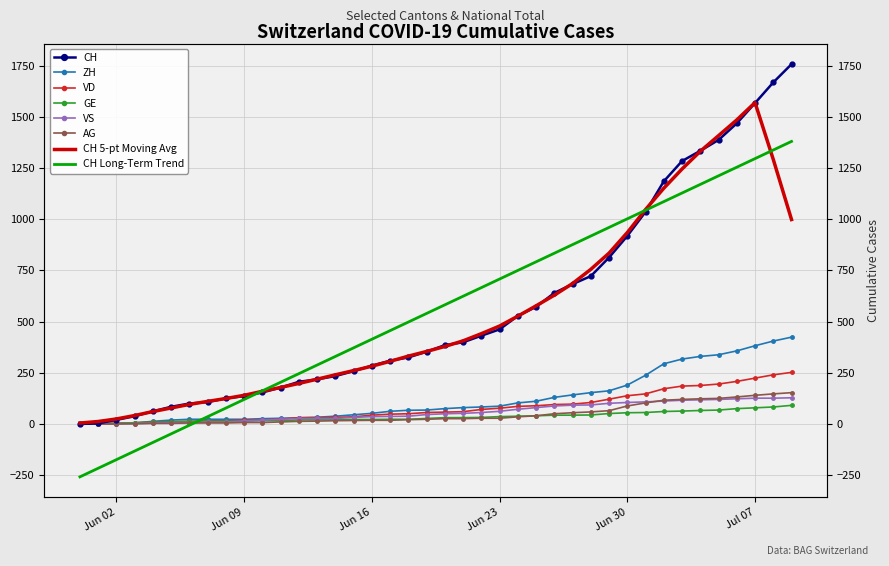

At how many categories does at least one series exceed 358?

20